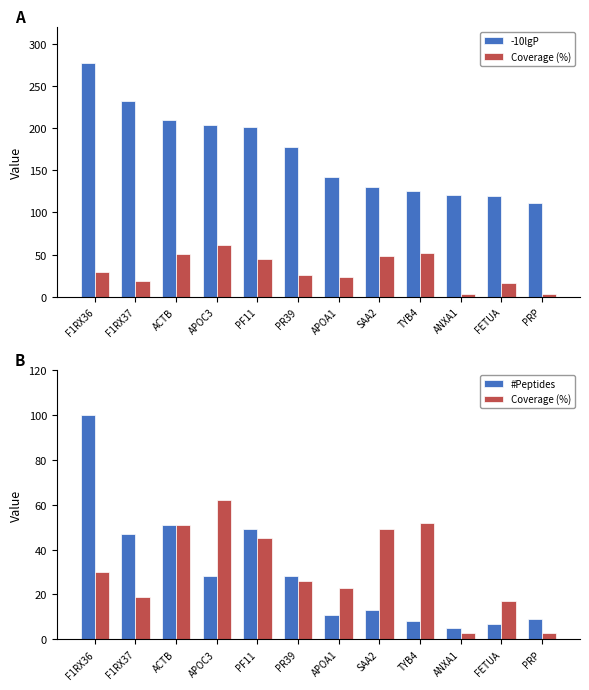

What are all the series names shown in the legend?

-10lgP, Coverage (%), #Peptides